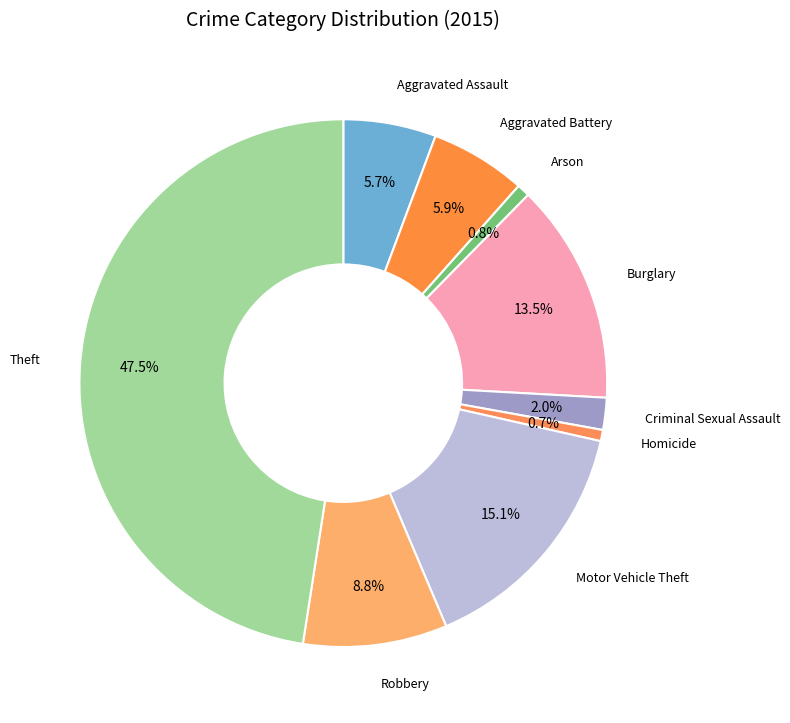

What percentage is the Robbery slice, to the nearest percent?

9%